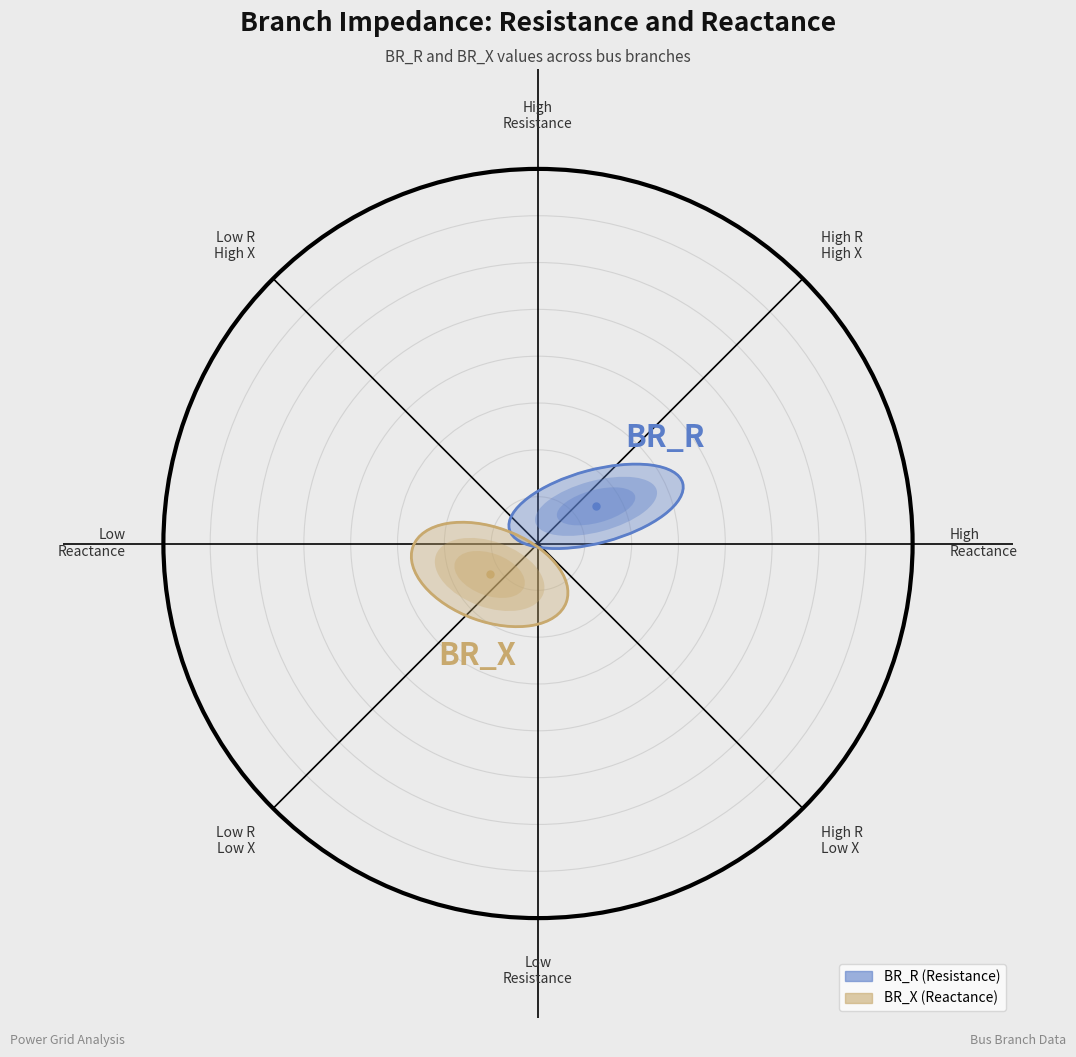

How many lines are shown in the chart?

2